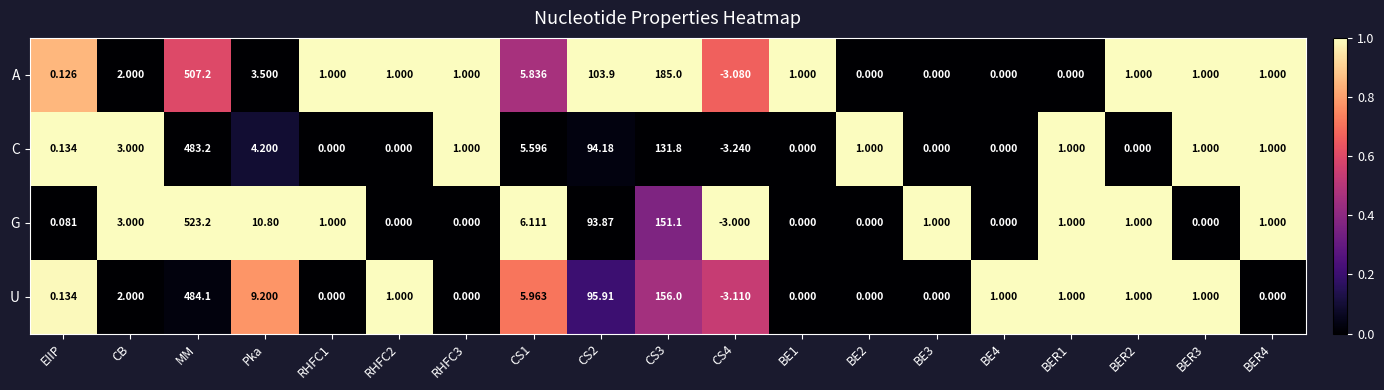

Rank the series by their maximum value, from lowest to highest.

C, U, A, G